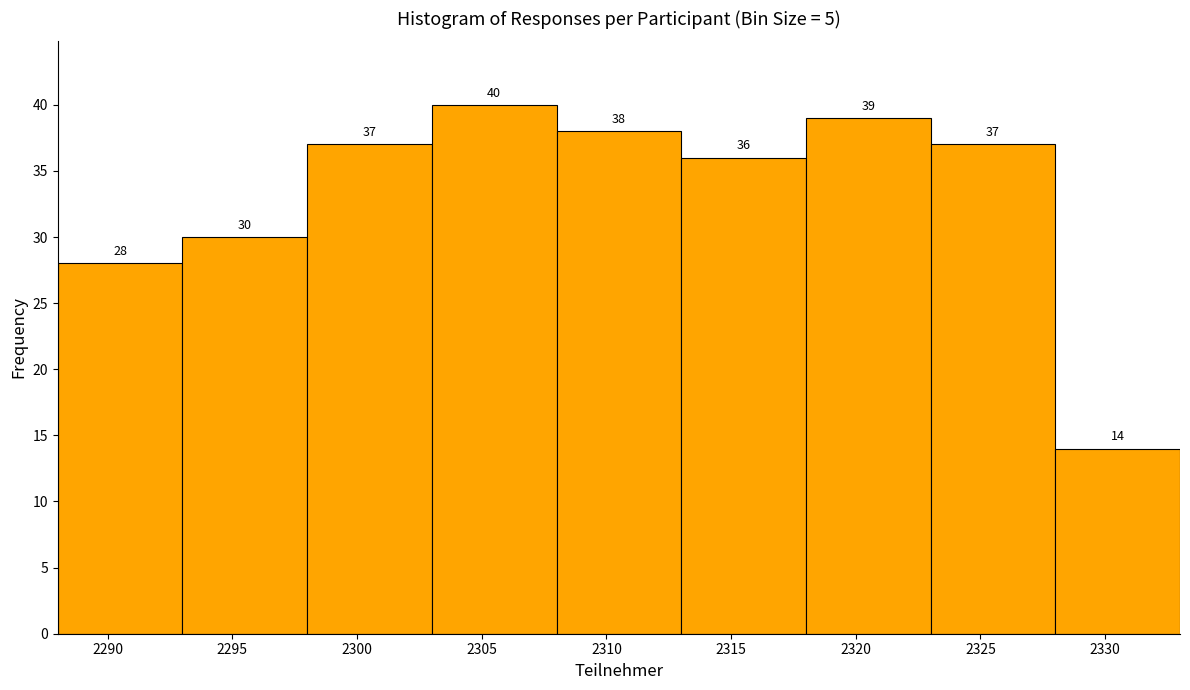

Reading left to right, list every bar in this chart as the range it spans on the x-axis followed by its height.

2288 to 2293: 28
2293 to 2298: 30
2298 to 2303: 37
2303 to 2308: 40
2308 to 2313: 38
2313 to 2318: 36
2318 to 2323: 39
2323 to 2328: 37
2328 to 2333: 14